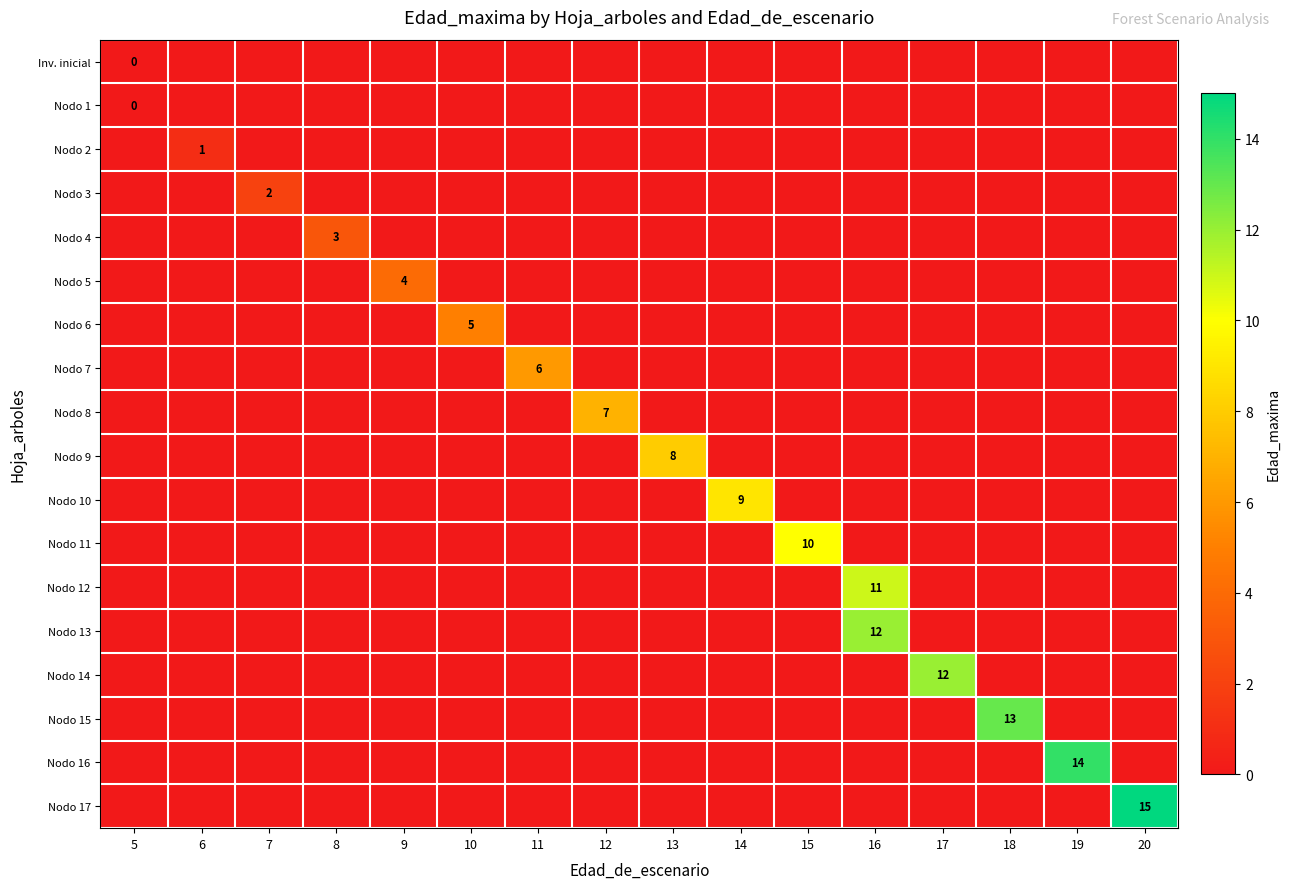

The Inv. inicial series shows -369 at 5. True or false?

False